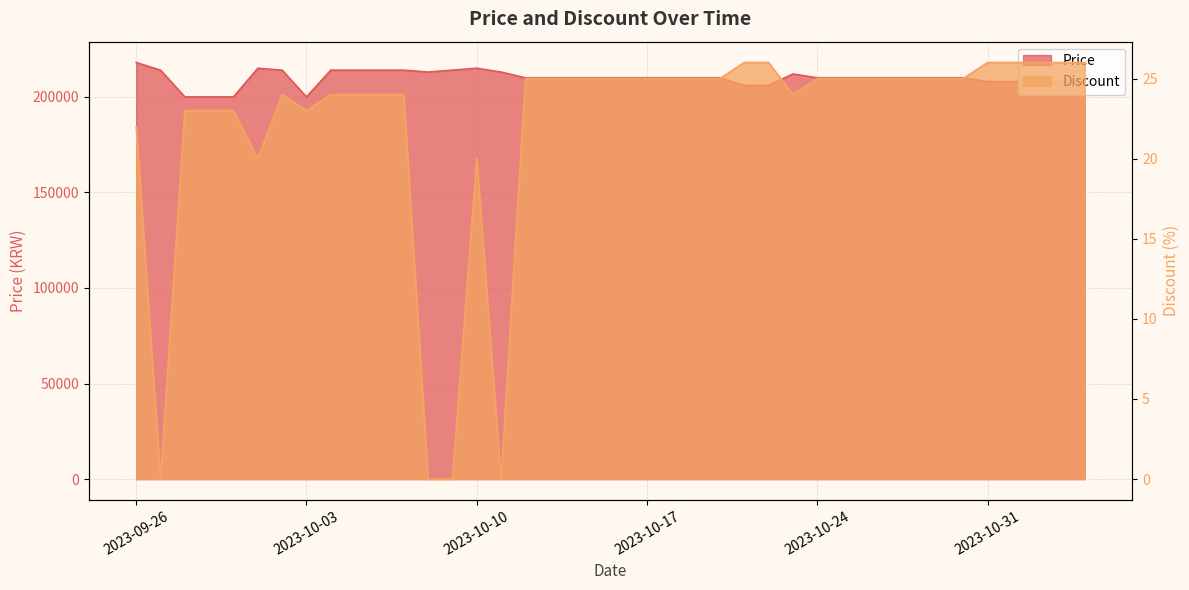

What is the average value of the Discount series?

22